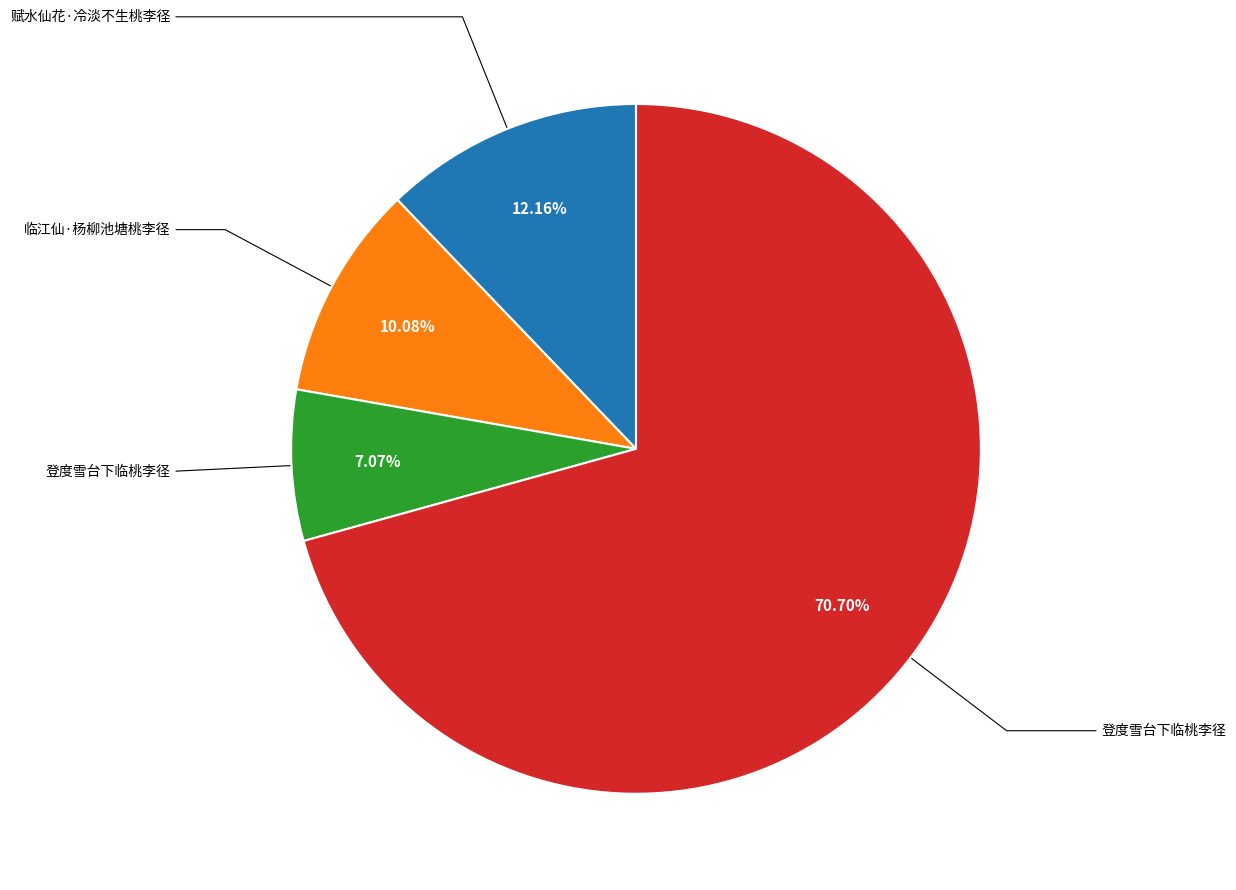

Does any single category account for the majority?

Yes